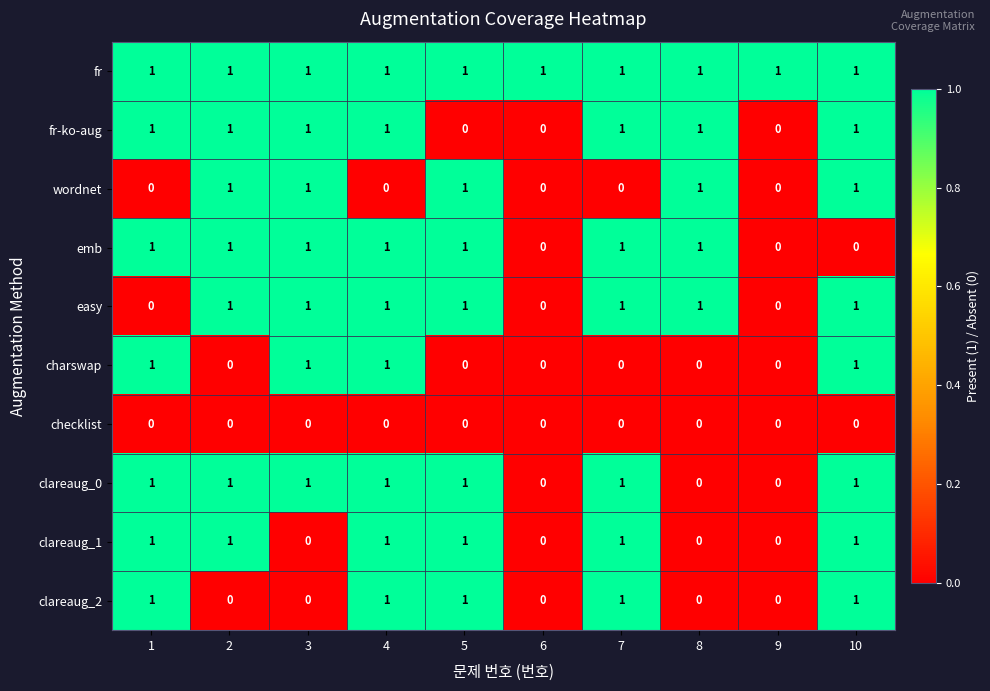

At how many categories does at least one series exceed 0?

10